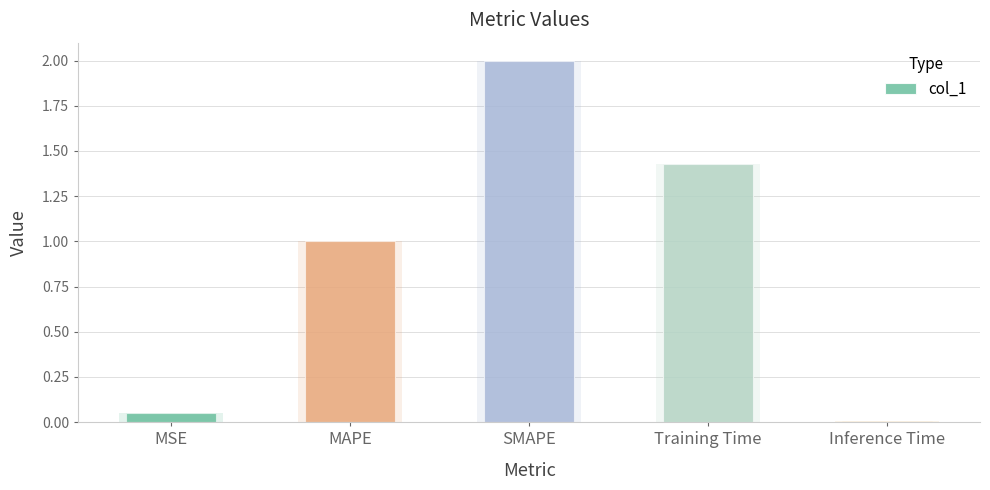

What is the sum of all values?

4.5